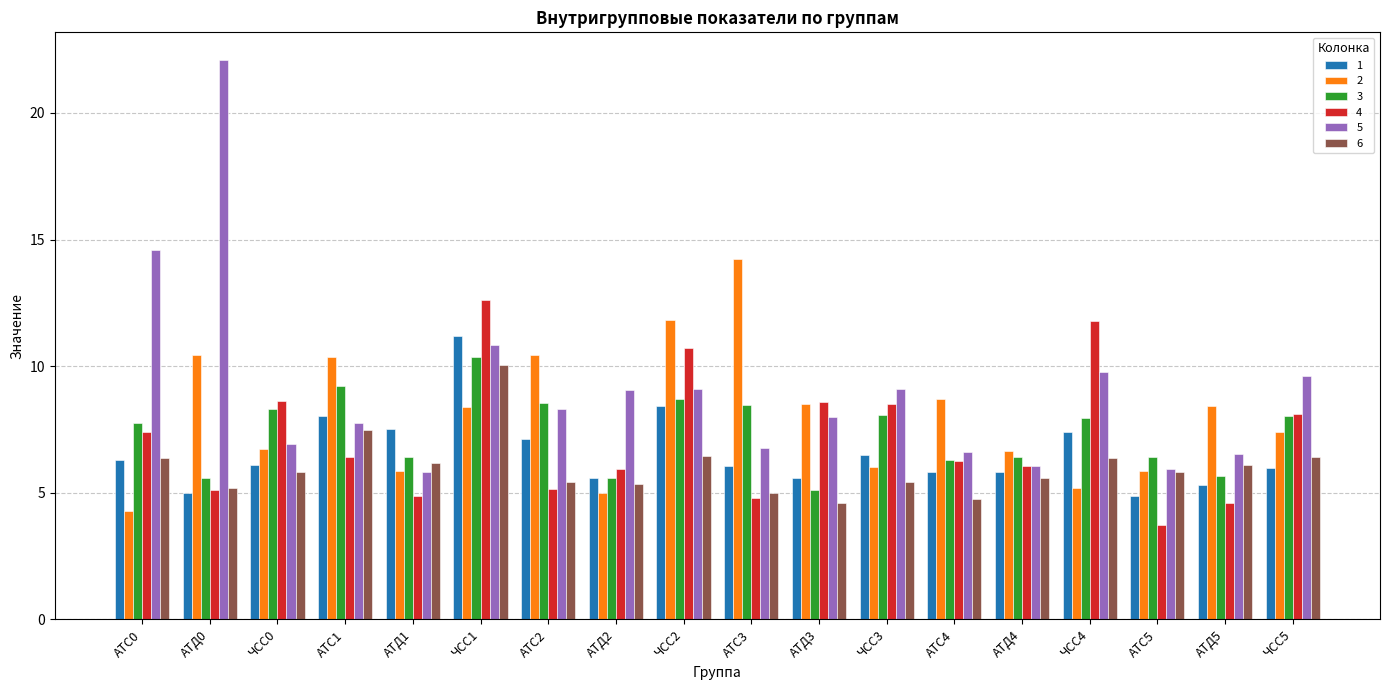

Is it true that 2 equals 10.0 at АТД4?

False